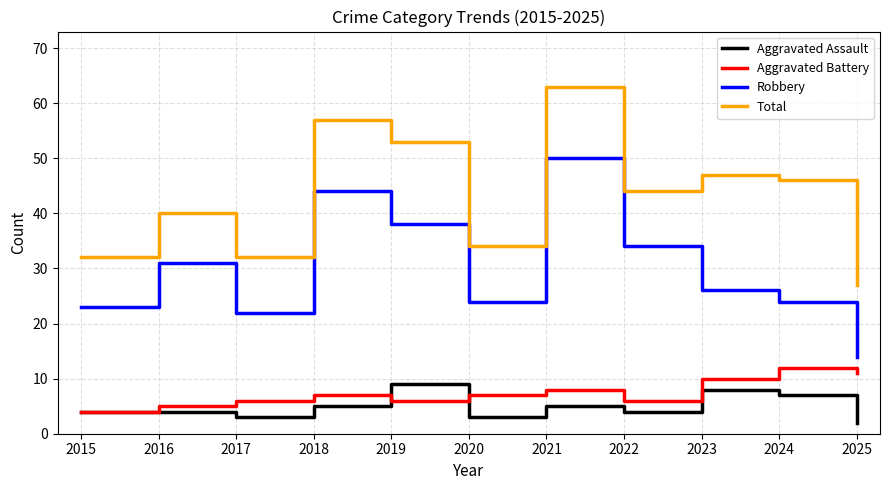

Rank the series by their maximum value, from lowest to highest.

Aggravated Assault, Aggravated Battery, Robbery, Total